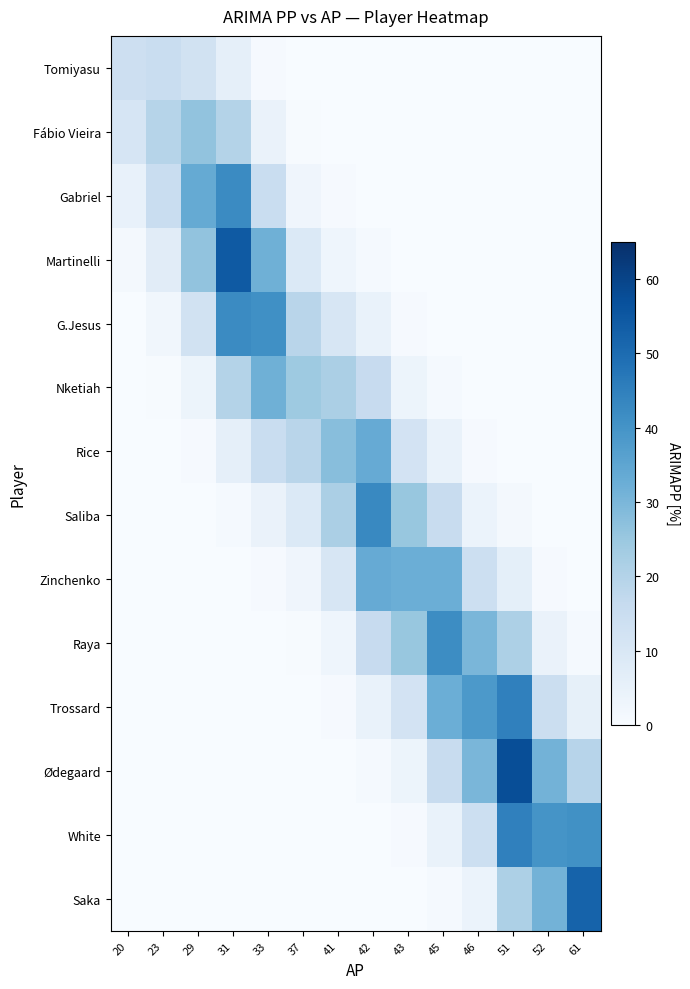

Between 43 and 37, which is larger?

37